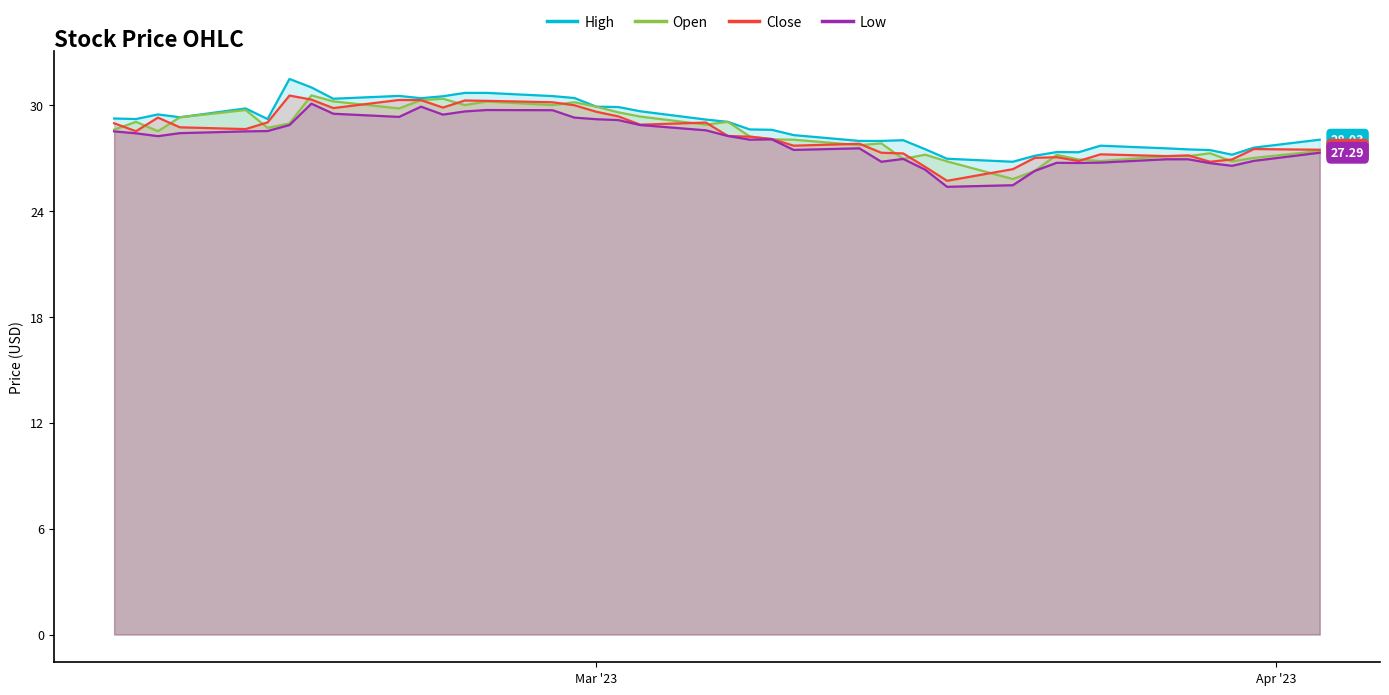

What are all the series names shown in the legend?

High, Open, Close, Low